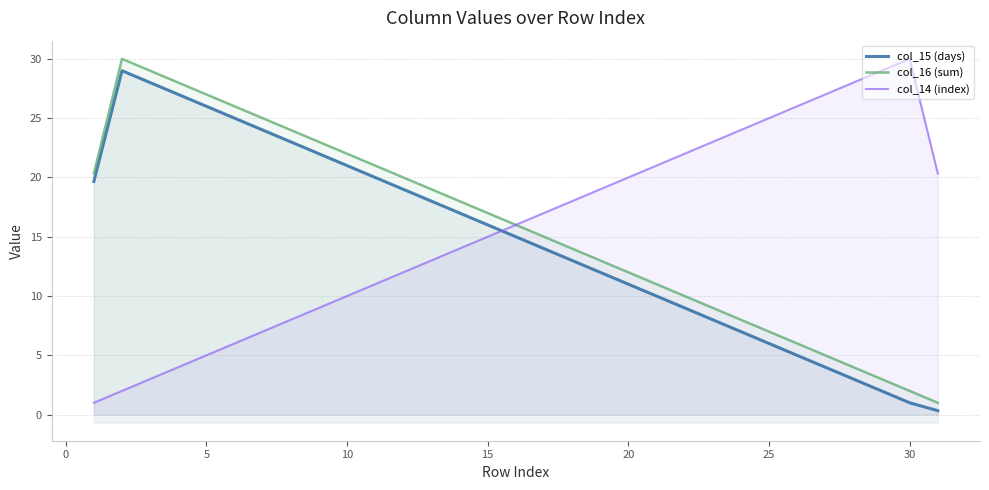

True or false: col_16 (sum) has more than 0 interior local peaks.

True